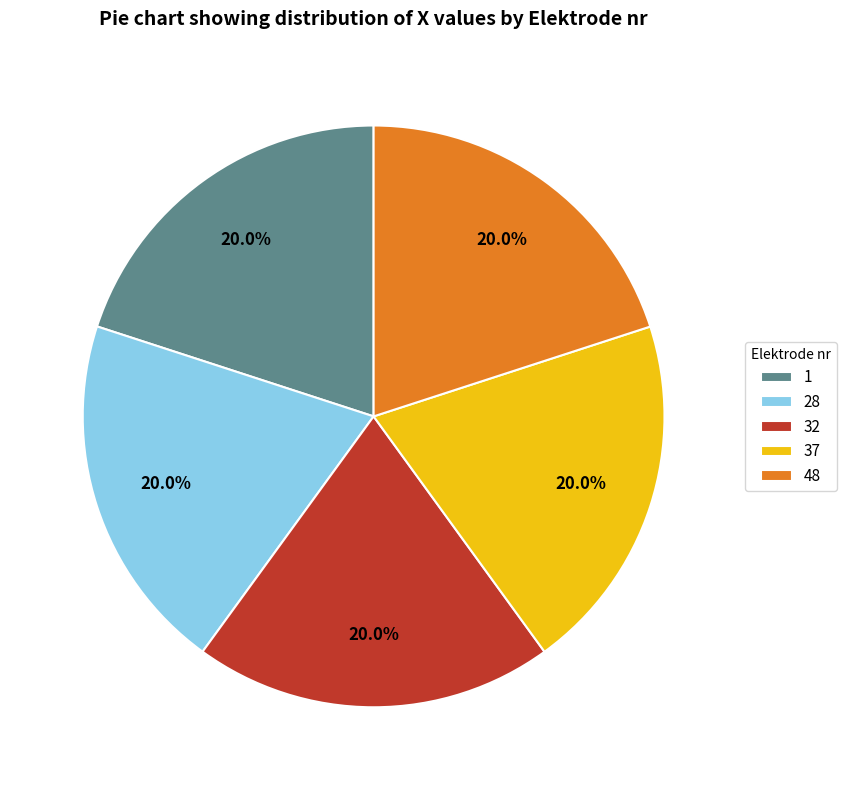

What percentage is NOT represented by 37?

80.0%